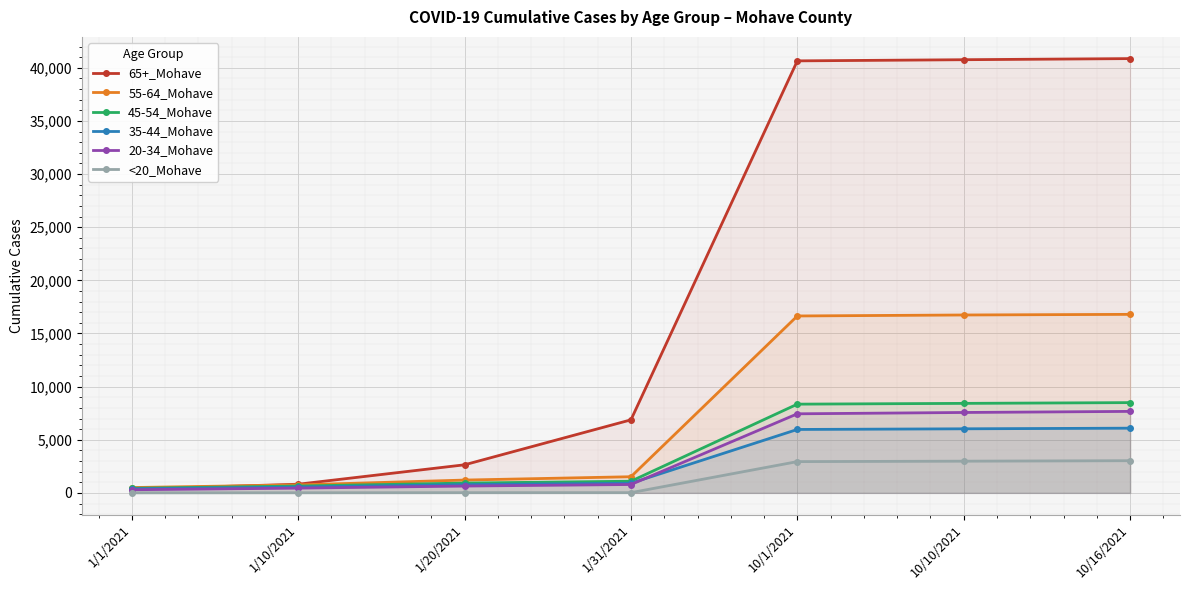

At 1/20/2021, list the series in order from largest to smallest.

65+_Mohave, 55-64_Mohave, 45-54_Mohave, 35-44_Mohave, 20-34_Mohave, <20_Mohave